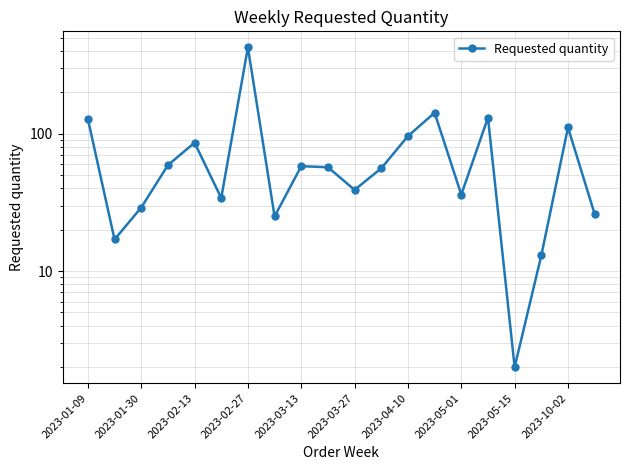

What is the difference between the maximum and minimum values?

423